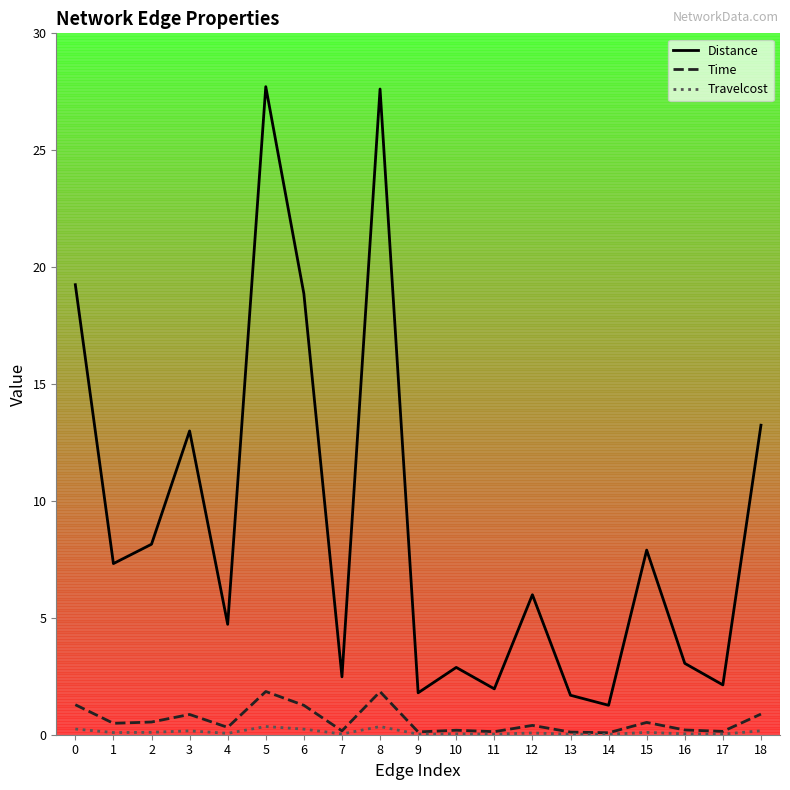

What is the sum of the Travelcost values at 10 and 14?

0.1